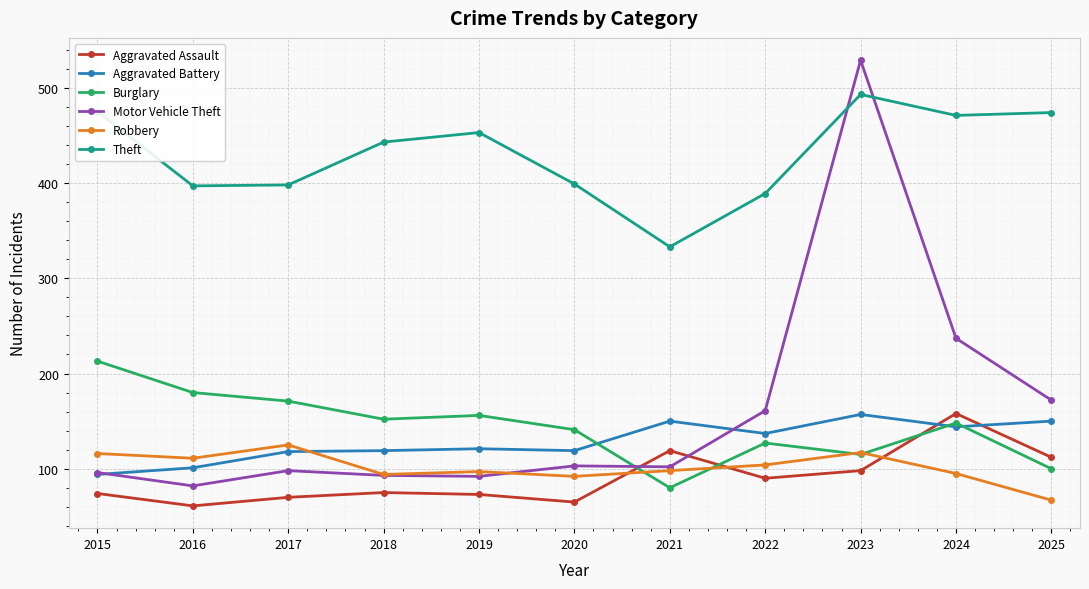

What is the value of the Aggravated Assault point at the 9th from the left?

98